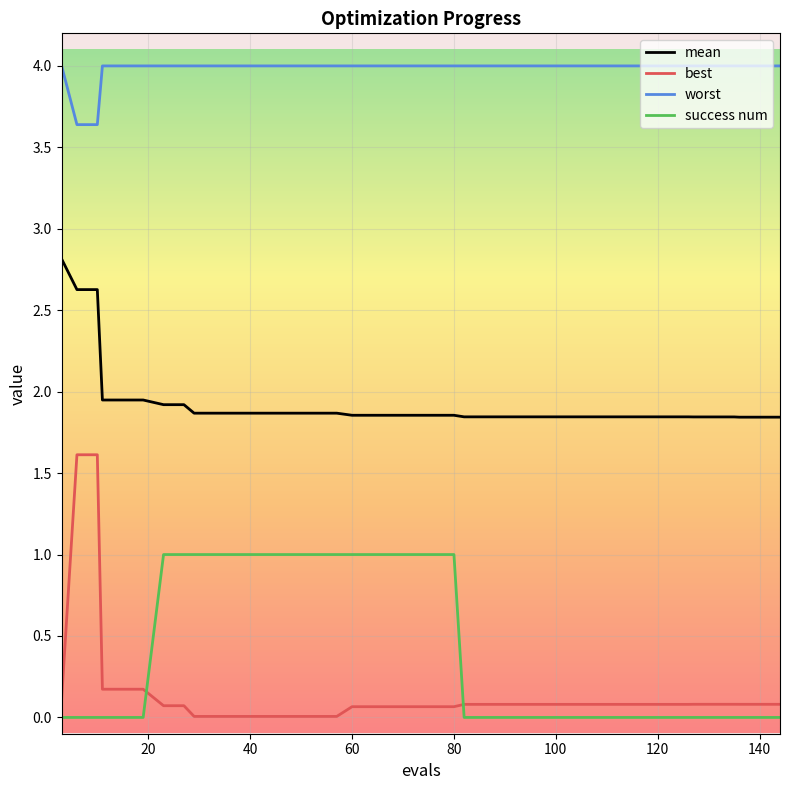

What is the difference between the second highest and minimum values in the best series?

1.6